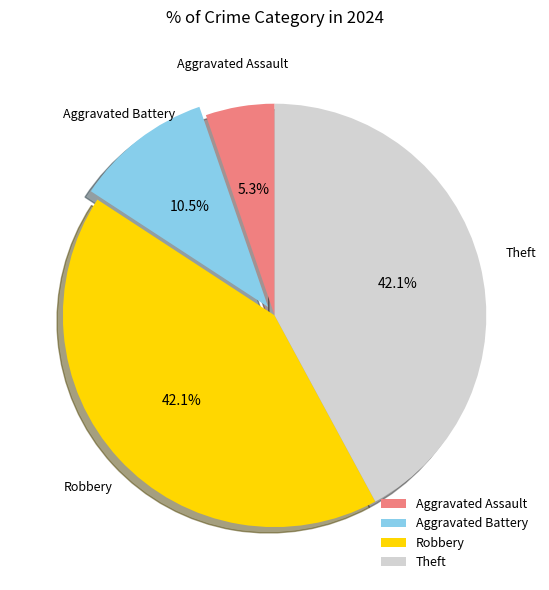

Is there any slice that represents more than half of the pie?

No